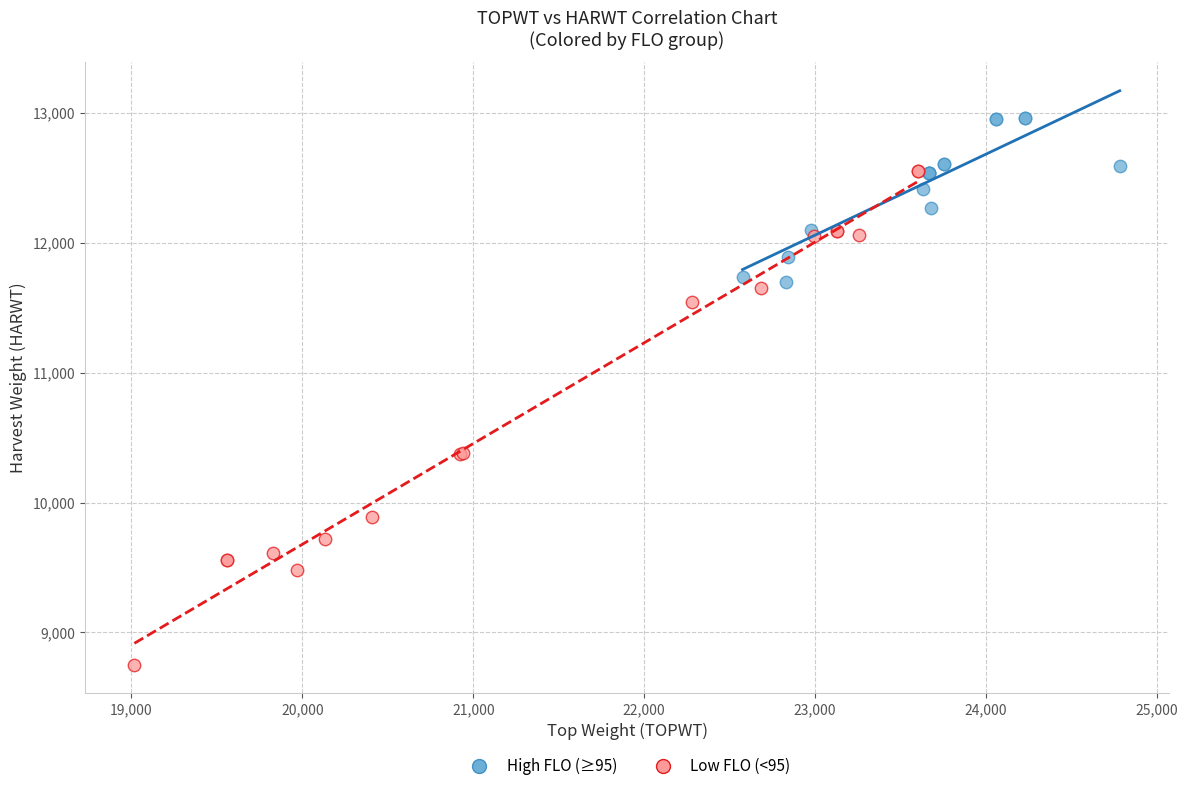

Which series reaches the minimum Y coordinate?

Low FLO (<95)